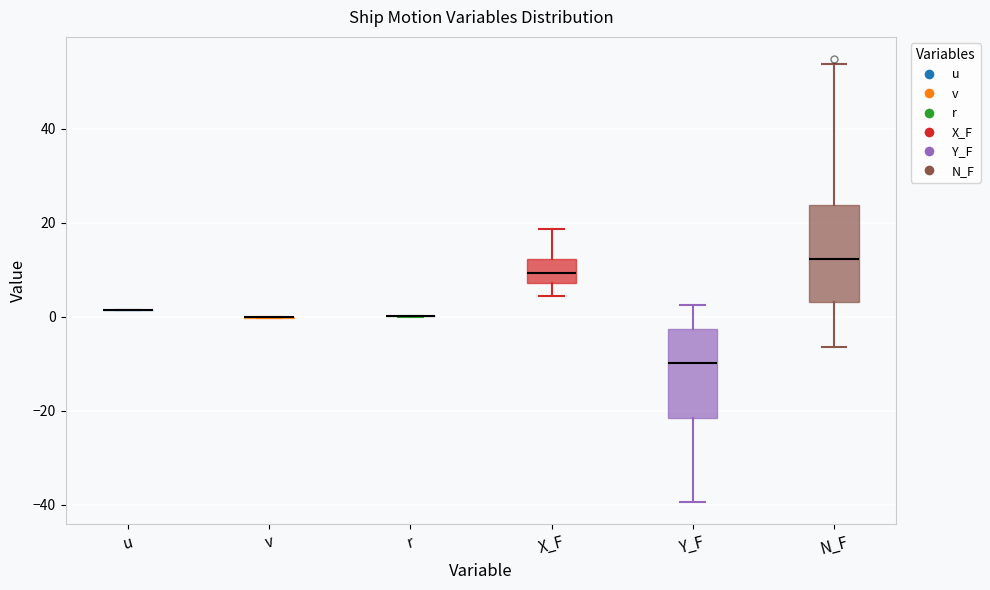

Reading left to right, transcribe this box plot: for each box, give where its median line is, the range the box spans, and where its two whiskers end, as read against the y-axis. The values are not printed on the chart, so give them approximately, as read against the axis.

u: box collapsed to a line at 2, whiskers 2 to 2
v: box collapsed to a line at 0, whiskers 0 to 0
r: box collapsed to a line at 0, whiskers 0 to 0
X_F: median 10, box 8 to 12, whiskers 4 to 18
Y_F: median -10, box -22 to -2, whiskers -40 to 2
N_F: median 12, box 4 to 24, whiskers -6 to 54